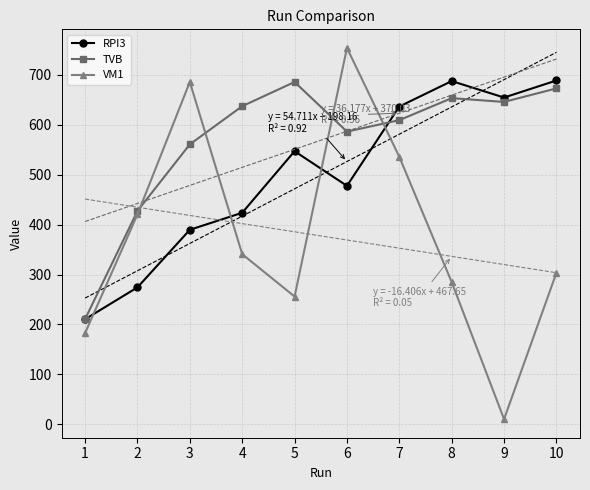

True or false: RPI3 and TVB cross at least once.

True